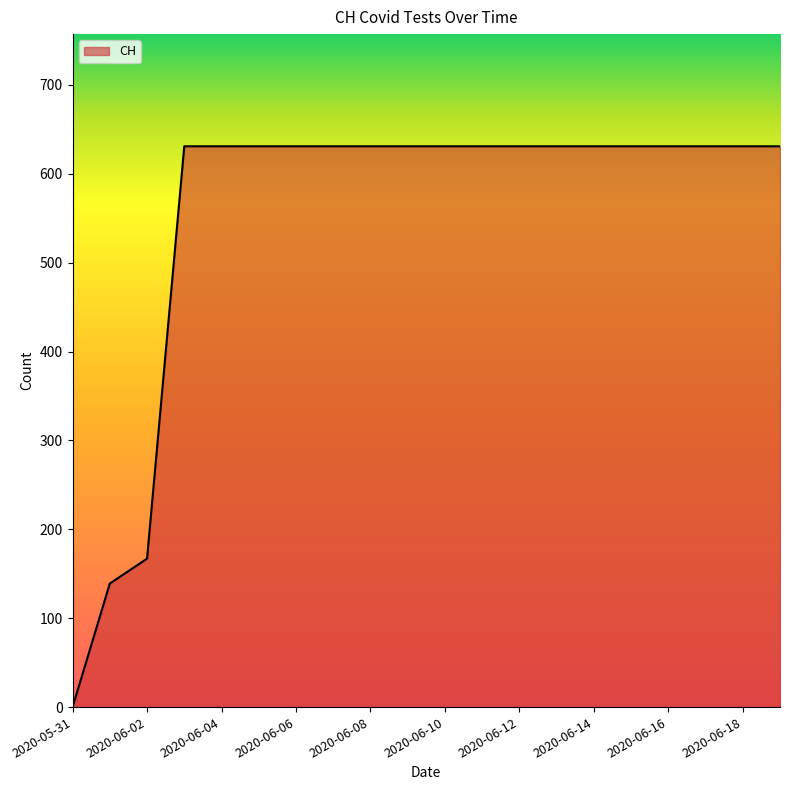

What is the maximum value shown in the chart?

631